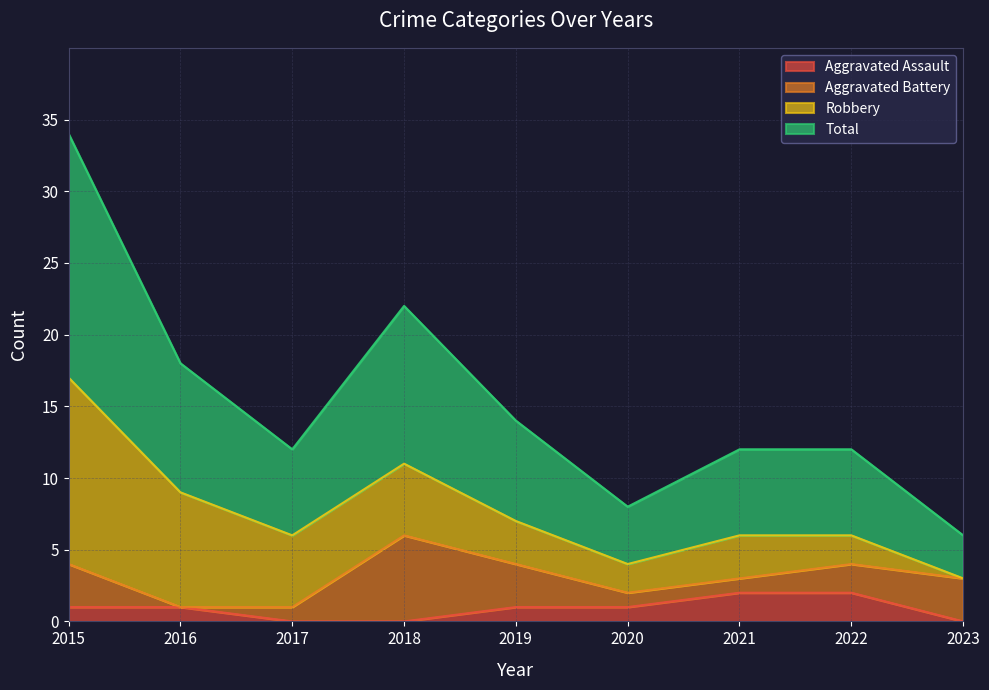

What is the total value across all series at 2017?

6